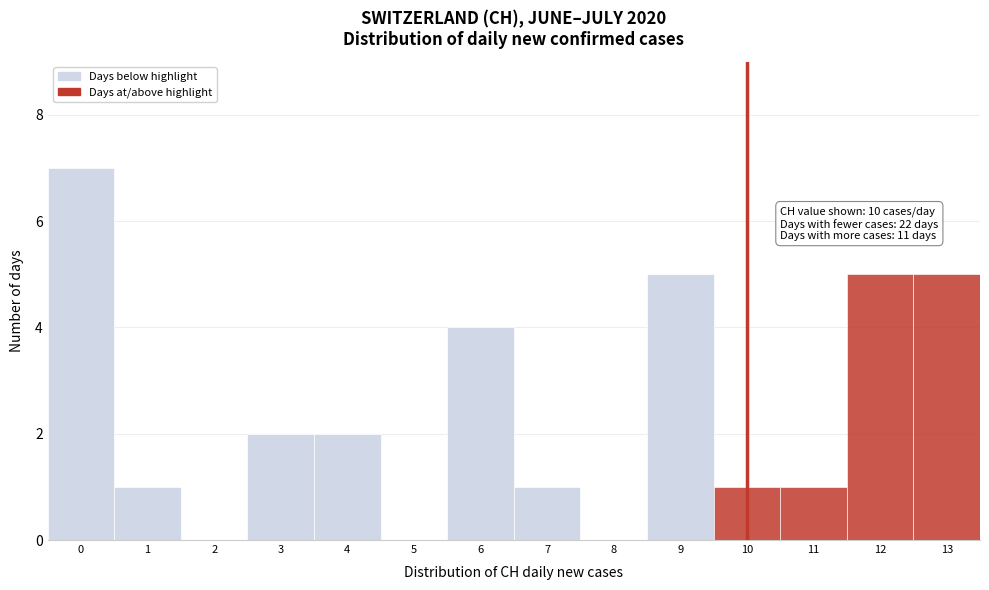

Which range on the x-axis has the tallest bar?

-0.5 to 0.5